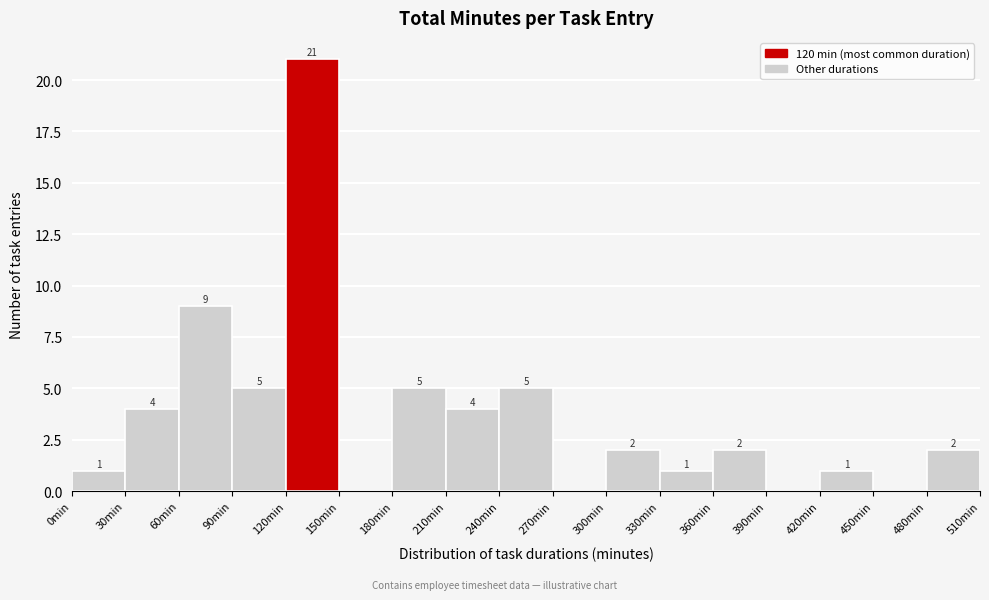

Over which range of the x-axis is the bar tallest?

120 to 150